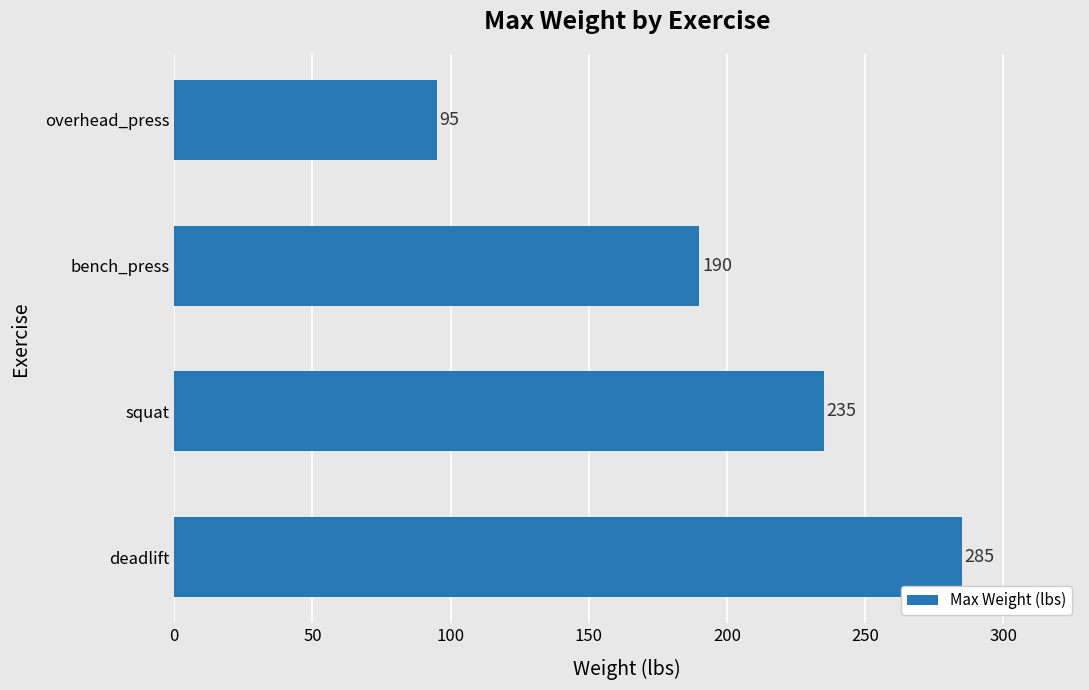

What is the difference between the second highest and minimum values?

140